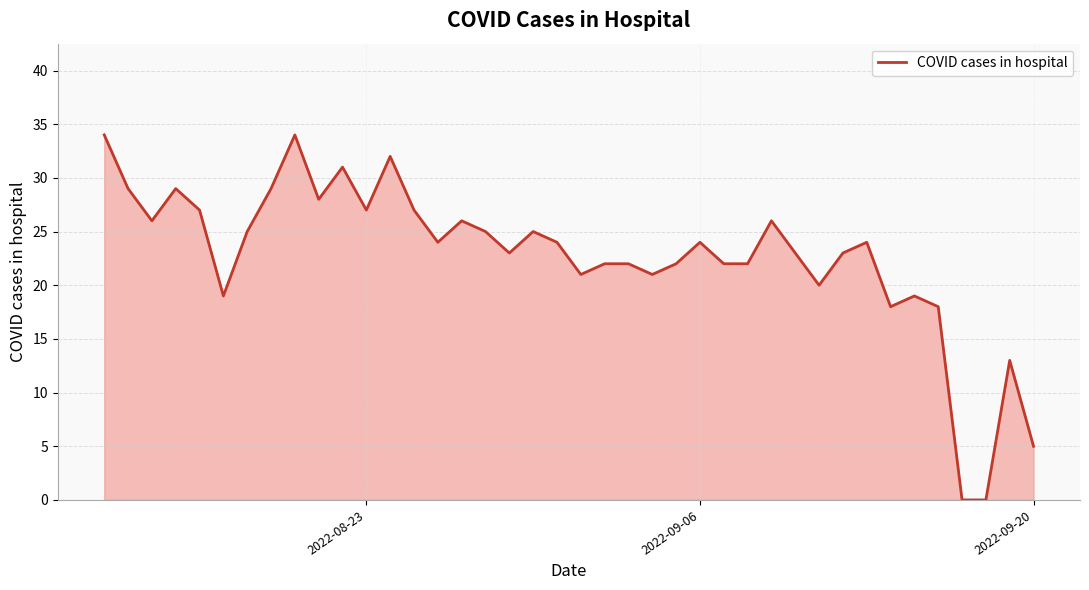

What is the difference between the maximum and minimum values?

34